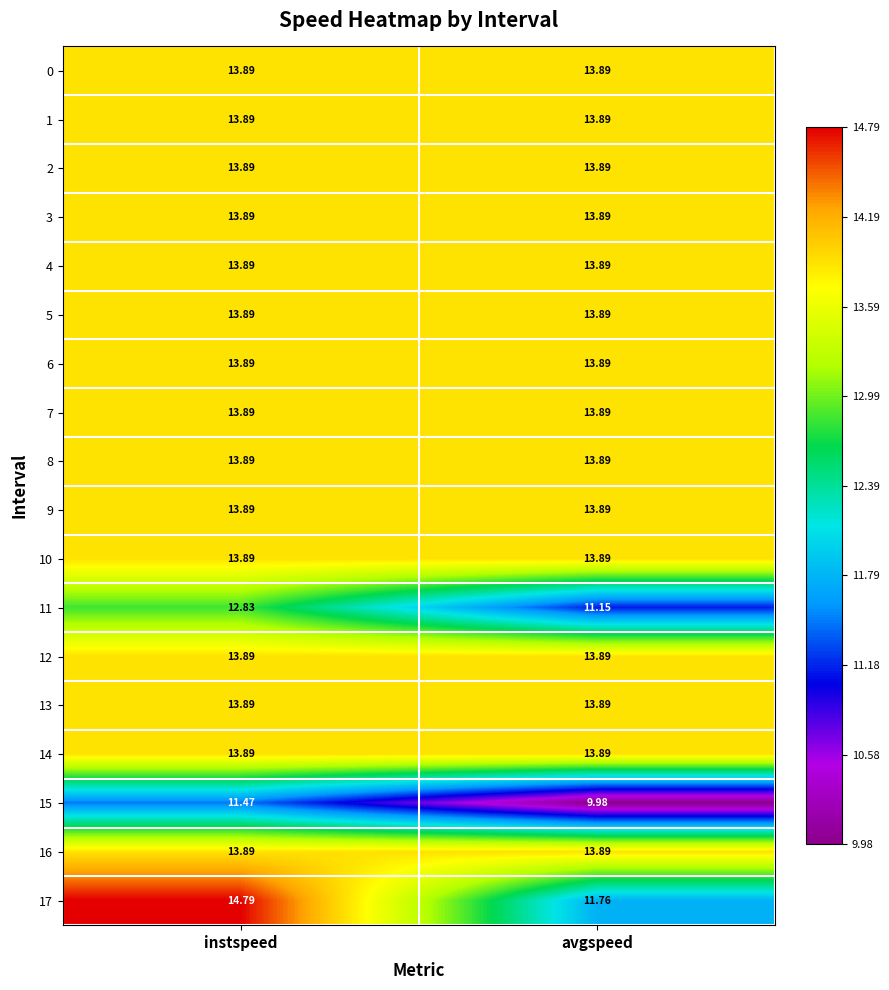

Which label corresponds to the smallest value in the chart?

avgspeed